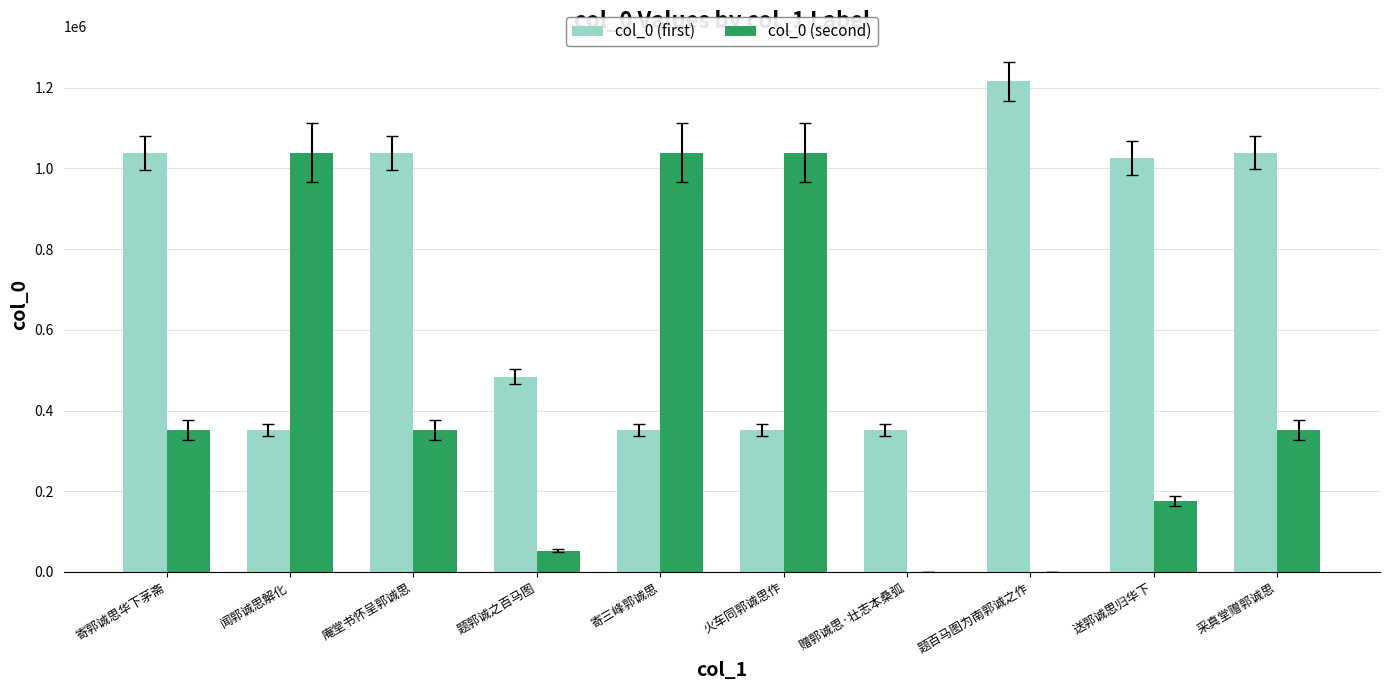

What is the maximum value shown in the chart?

1215206